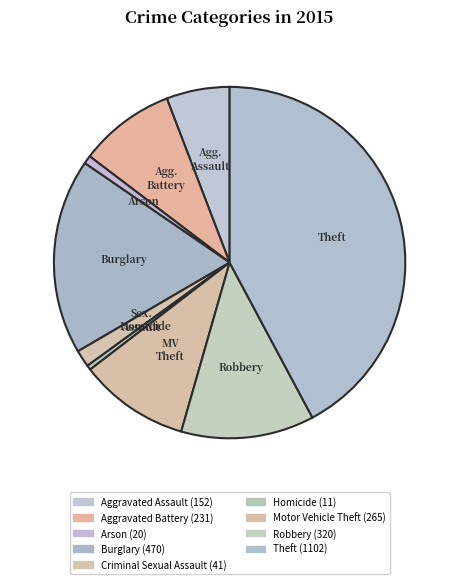

Count the number of slices in the pie.

9